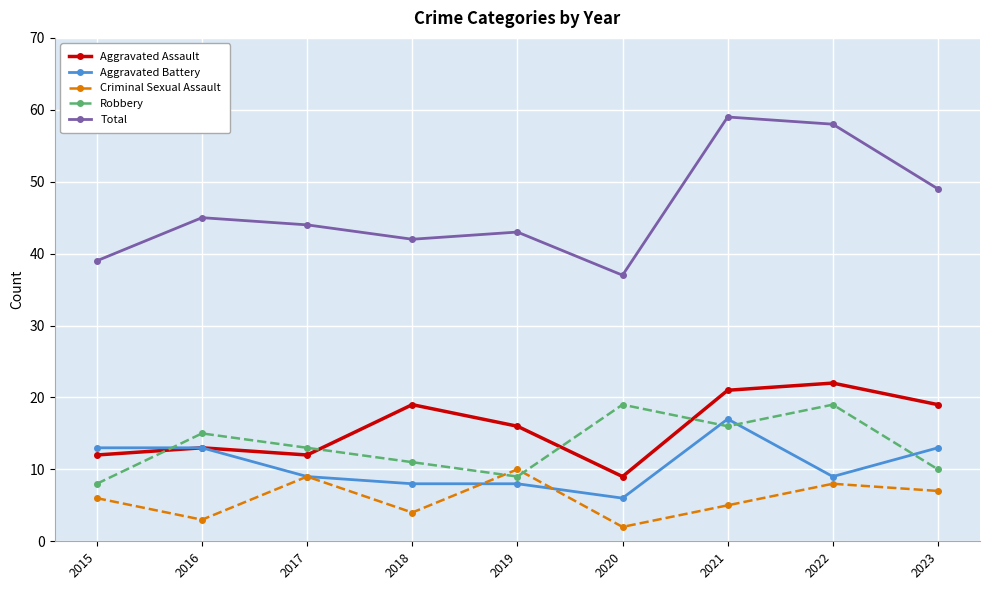

How many interior local valleys does the Aggravated Assault series have?

2